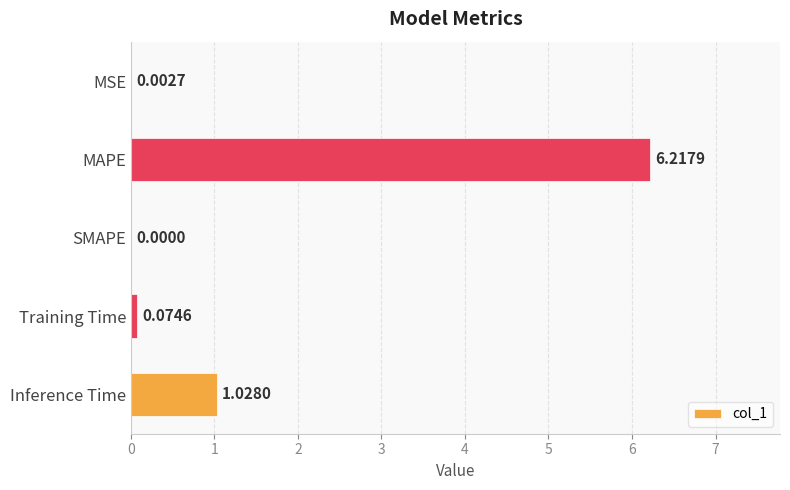

Count the number of data series in this chart.

1